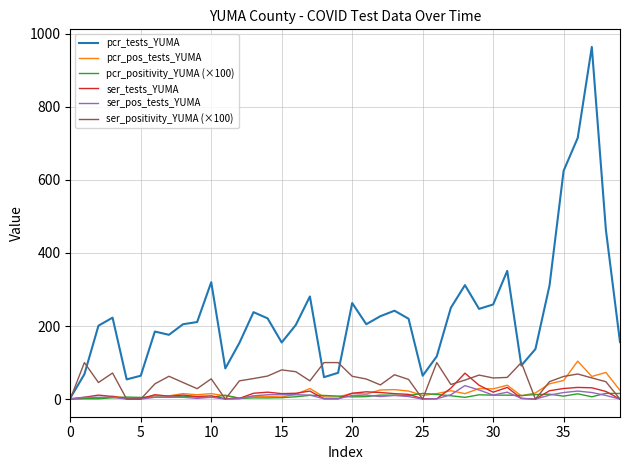

How many values in the pcr_tests_YUMA series are below 211?

20